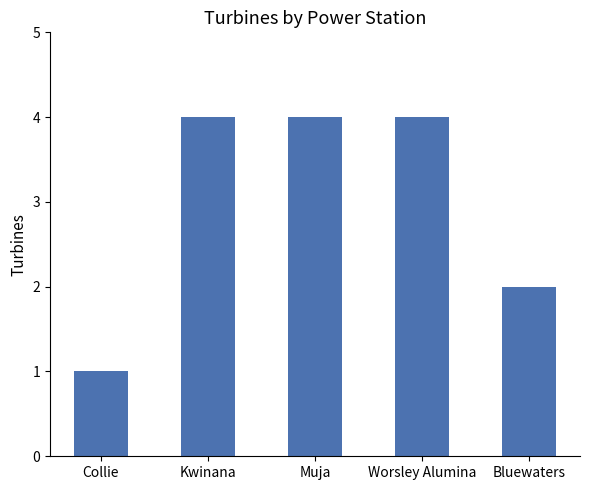

Approximately how many times larger is the value at Kwinana compared to Bluewaters?

2.0